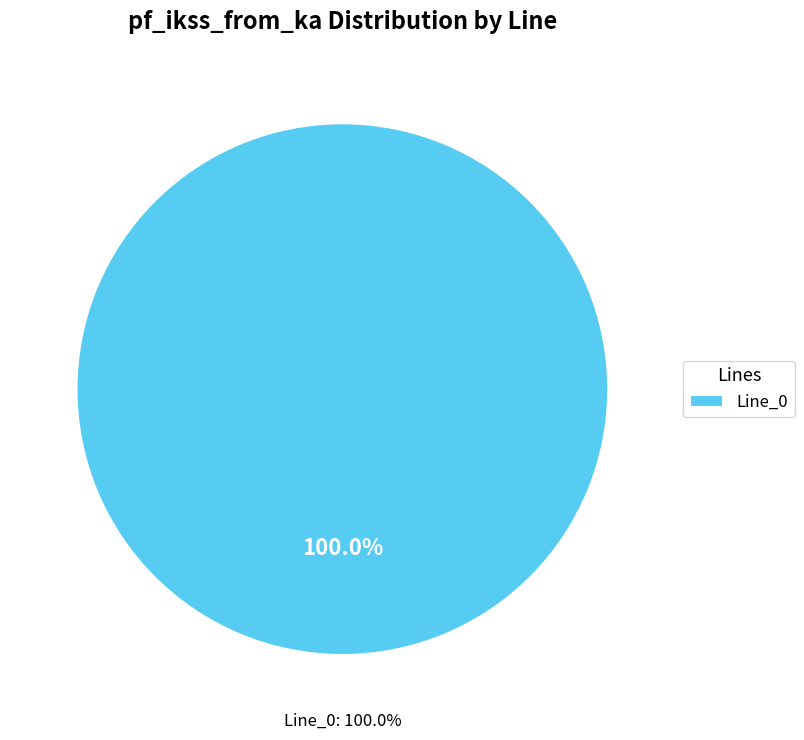

What is the total percentage of Line_0 and Line_1?

100.0%